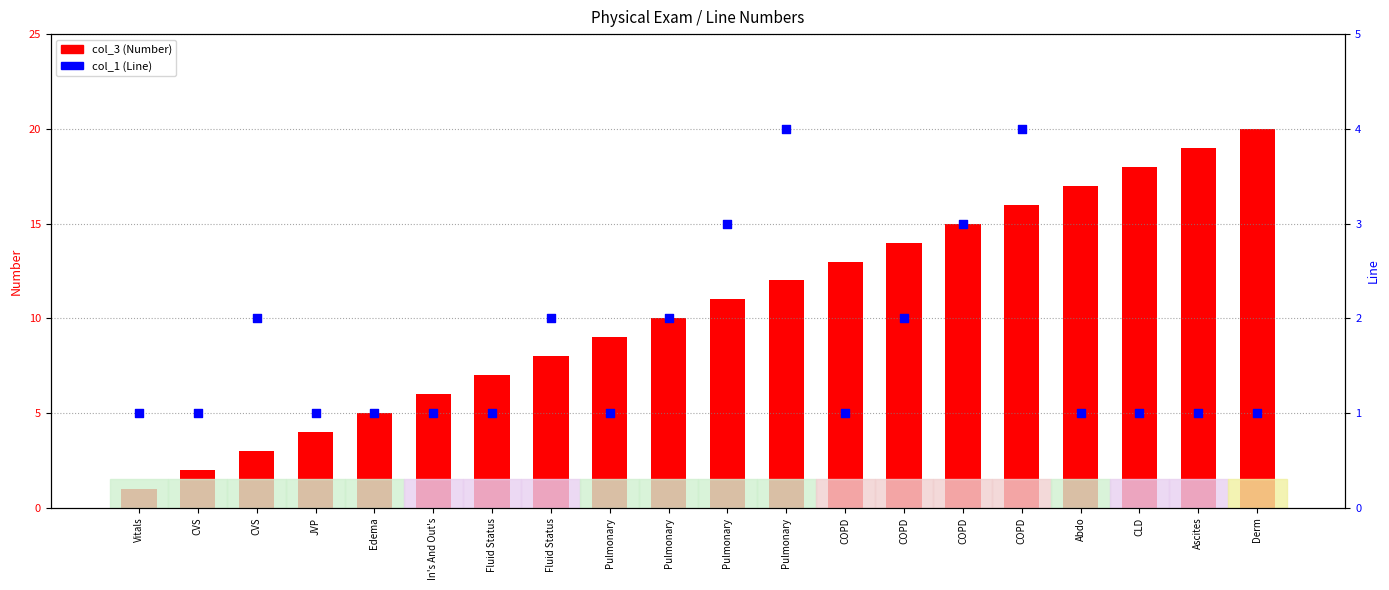

Which series reaches the maximum Y coordinate?

col_3 (Number)